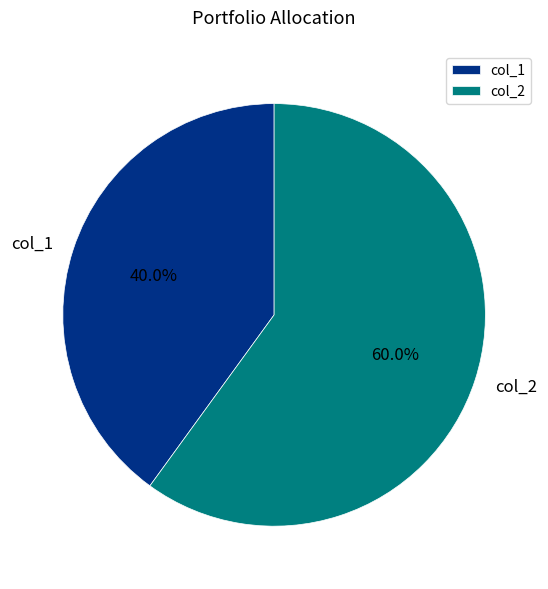

The col_1 slice represents 32% of the pie. True or false?

False